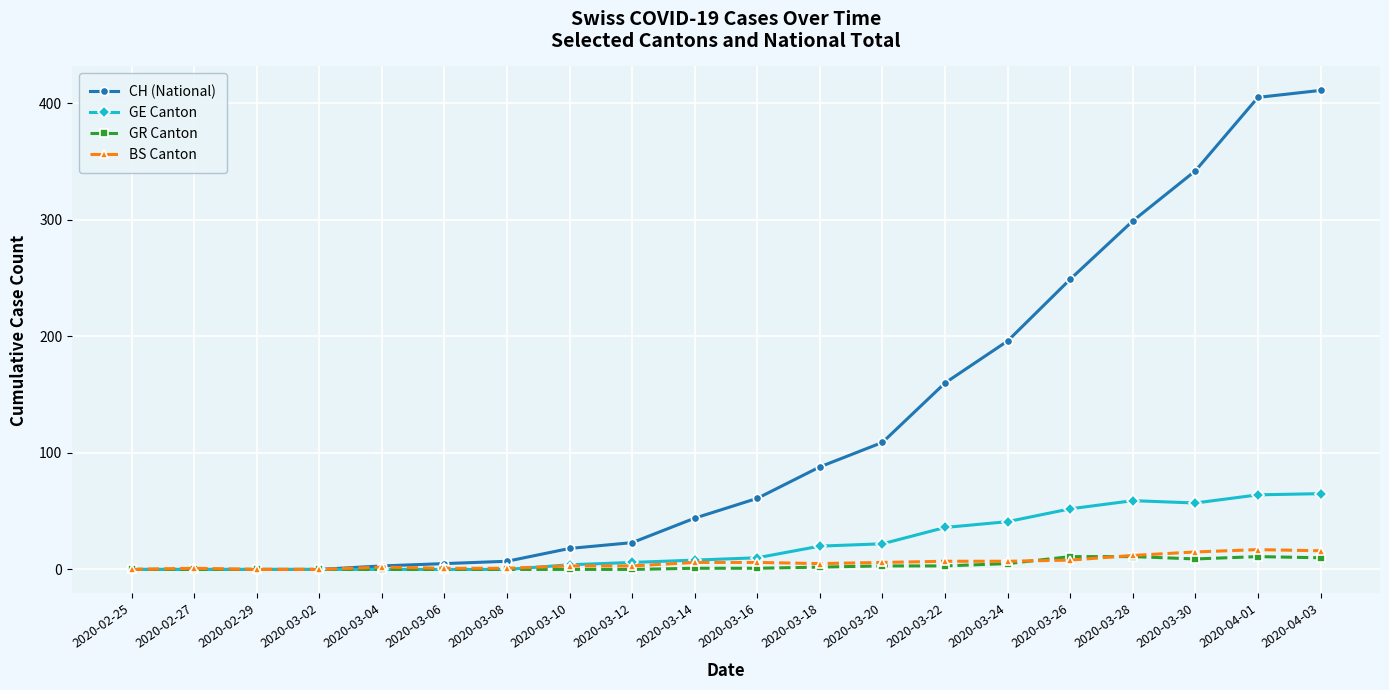

What is the label of the 7th point from the left?

2020-03-08